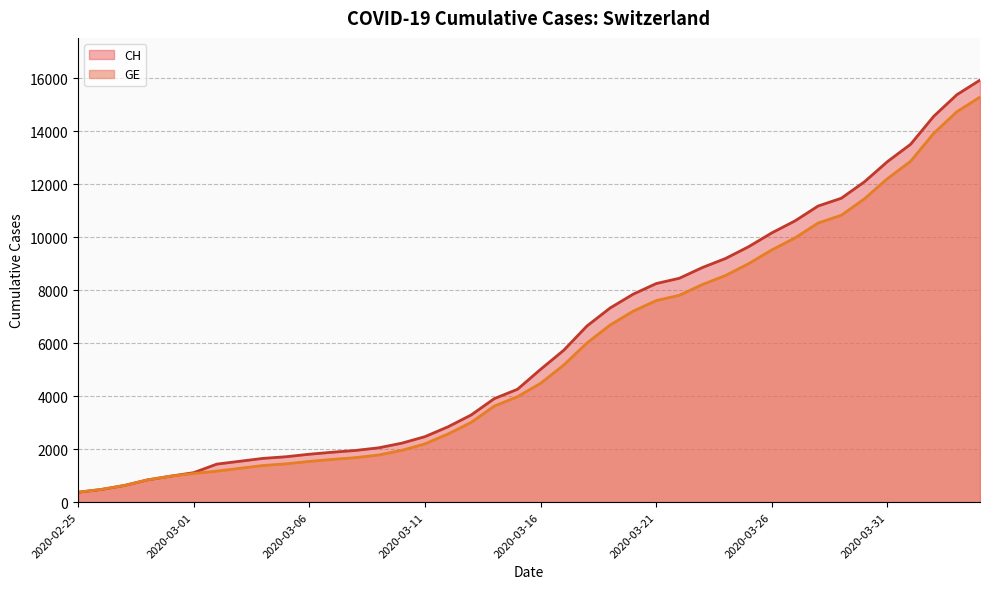

At which label does GE first exceed 4485?

2020-03-17